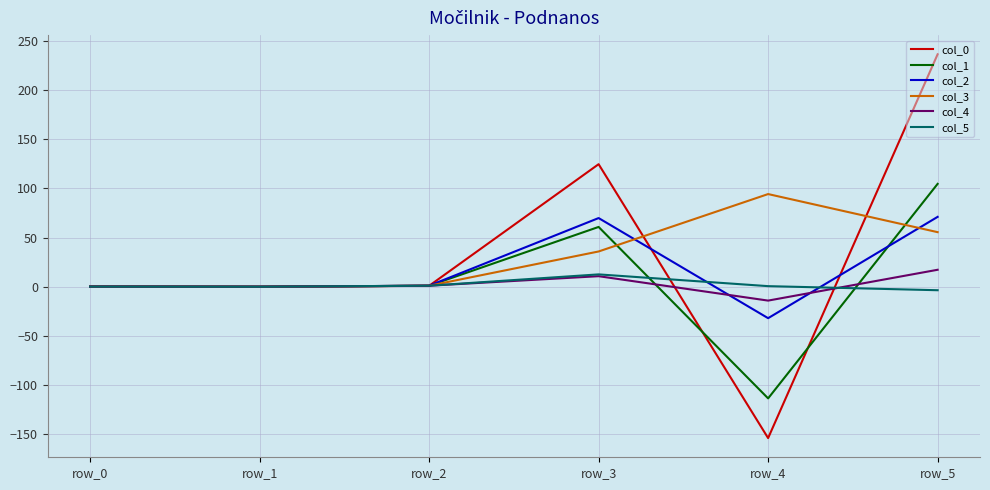

What is the sum of the col_0 values at row_3 and row_2?

125.5